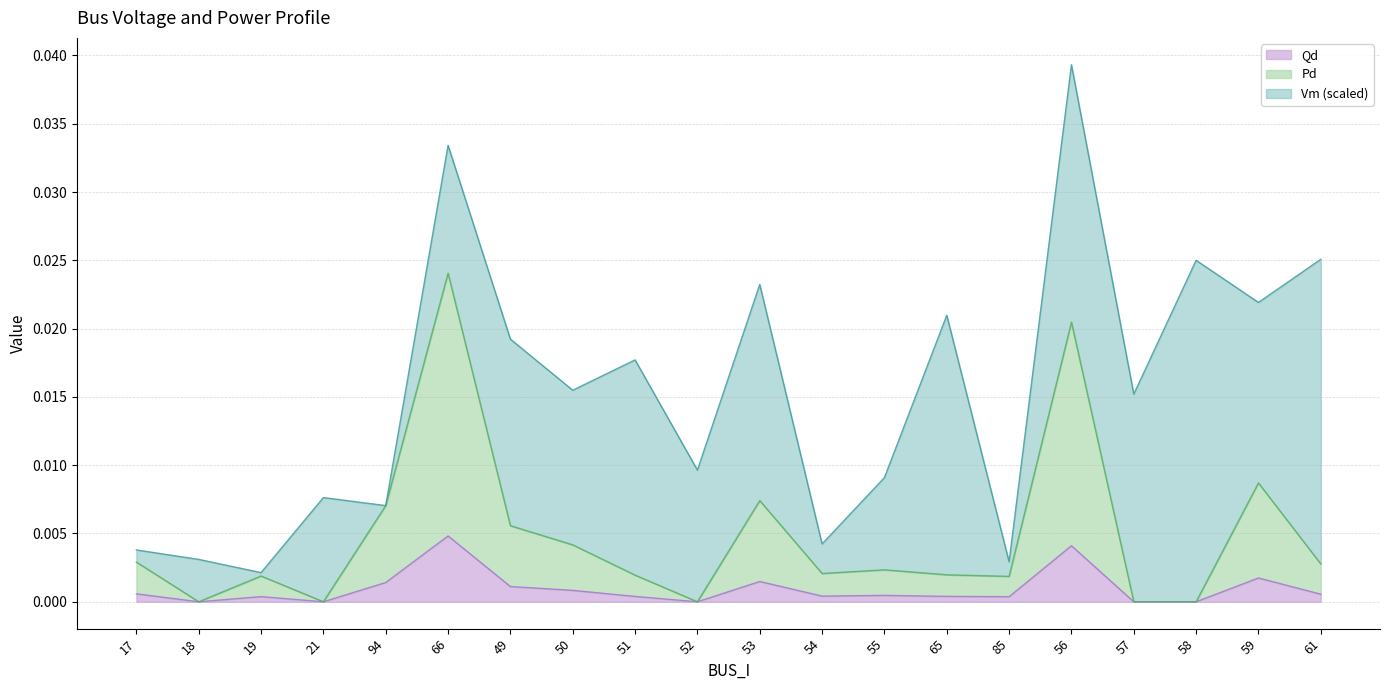

True or false: Pd has a value of 0.0 at 55.

True